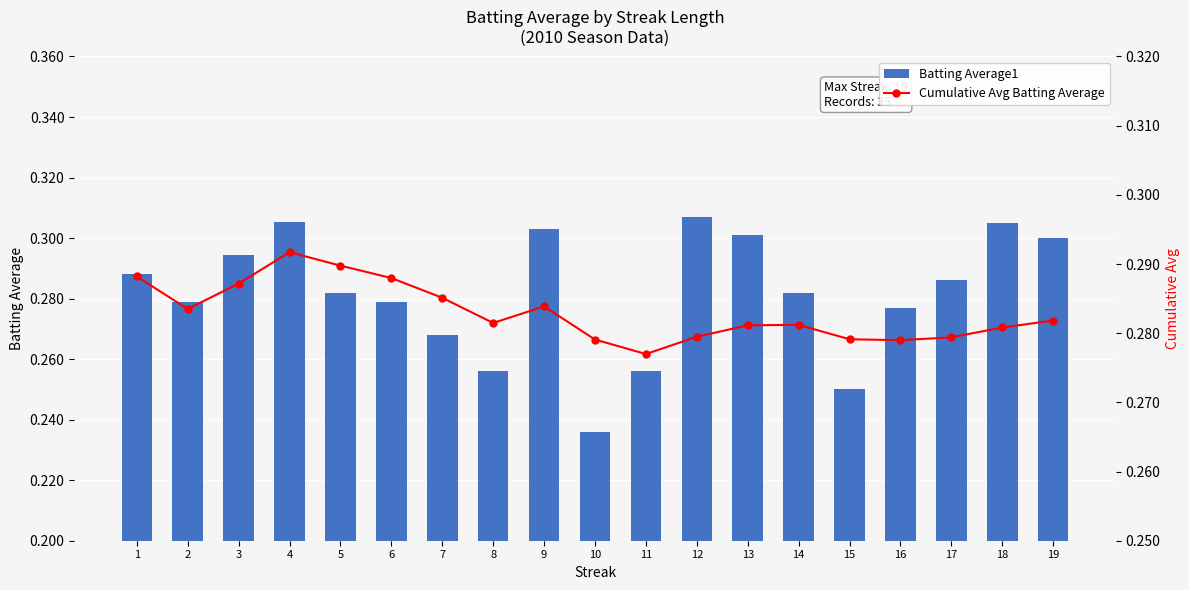

Are the bars grouped side by side (vs. stacked)?

Yes